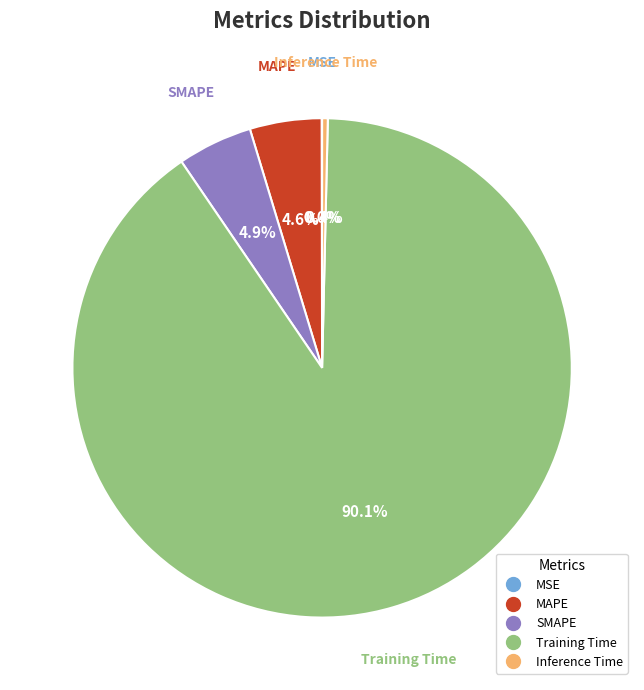

Is there any slice that represents more than half of the pie?

Yes